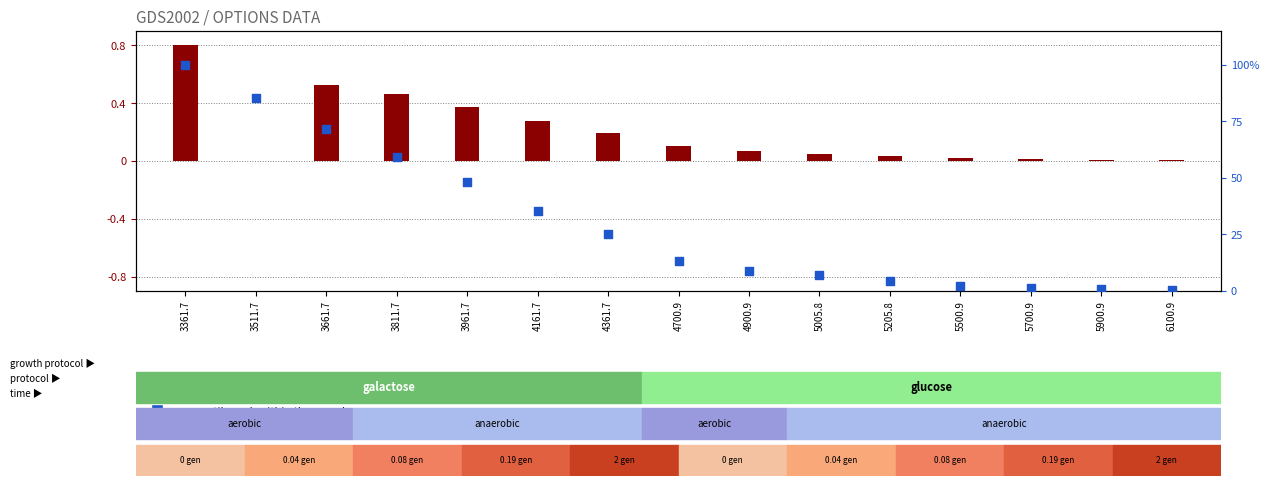

Which series has the widest spread of Y values?

percentile rank within the sample